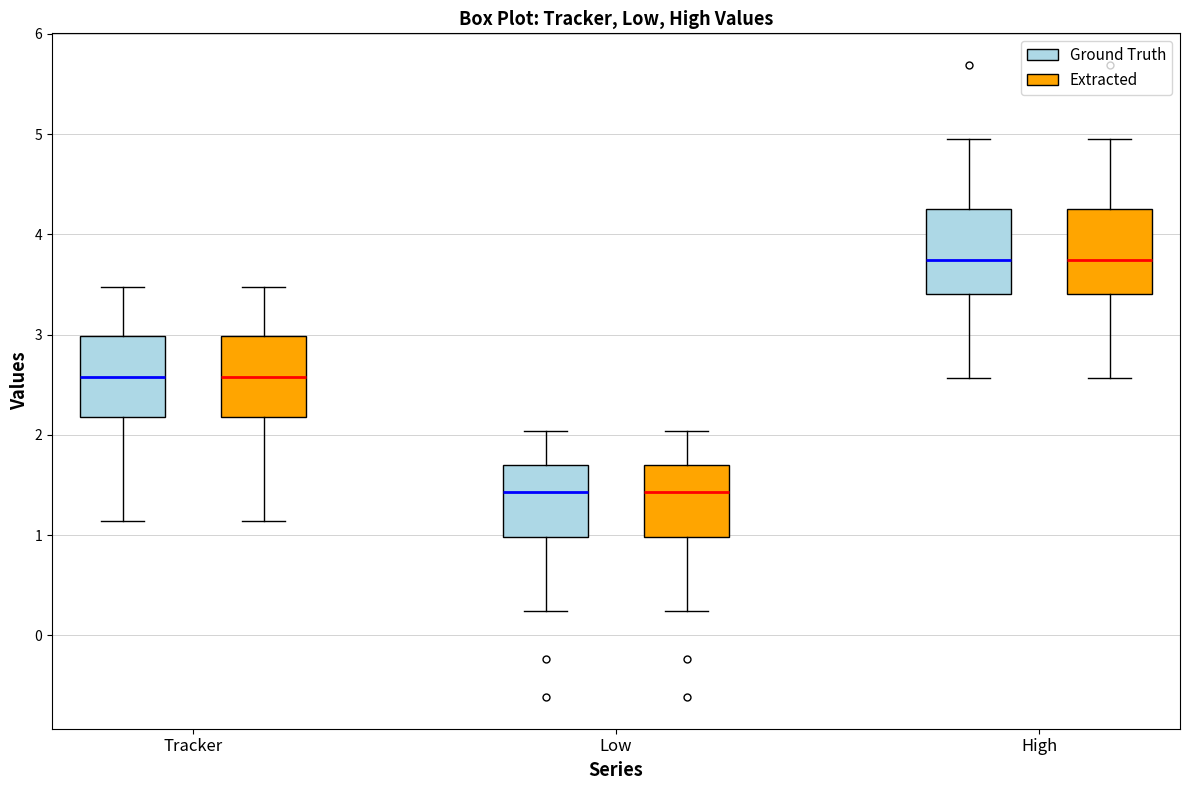

Reading left to right, transcribe this box plot: for each box, give where its median line is, the range the box spans, and where its two whiskers end, as read against the y-axis. The values are not printed on the chart, so give them approximately, as read against the axis.

Tracker (Ground Truth): median 2.6, box 2.2 to 3.0, whiskers 1.1 to 3.5
Tracker (Extracted): median 2.6, box 2.2 to 3.0, whiskers 1.1 to 3.5
Low (Ground Truth): median 1.4, box 1.0 to 1.7, whiskers 0.2 to 2.0
Low (Extracted): median 1.4, box 1.0 to 1.7, whiskers 0.2 to 2.0
High (Ground Truth): median 3.7, box 3.4 to 4.3, whiskers 2.6 to 4.9
High (Extracted): median 3.7, box 3.4 to 4.3, whiskers 2.6 to 4.9